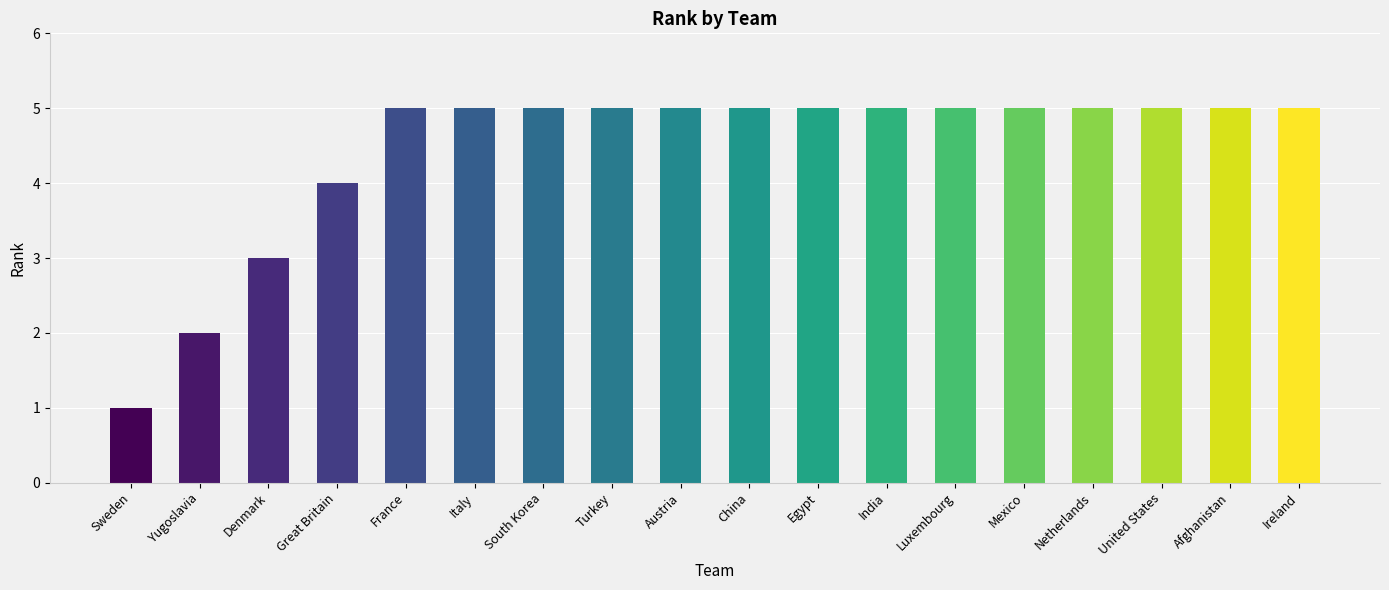

What position from the right is United States?

3